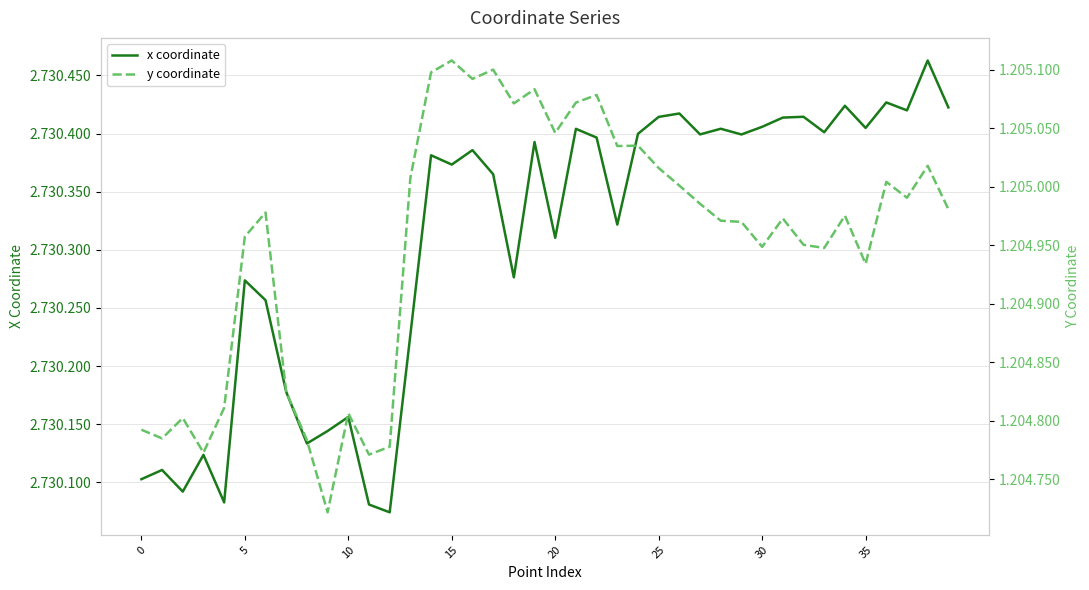

What is the label of the 25th point from the left?

24